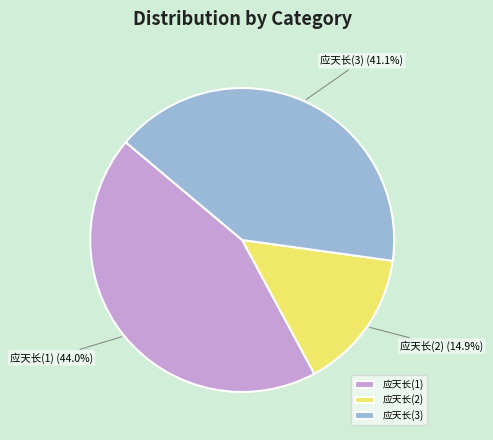

What portion of the pie excludes 应天长(3)?

58.9%